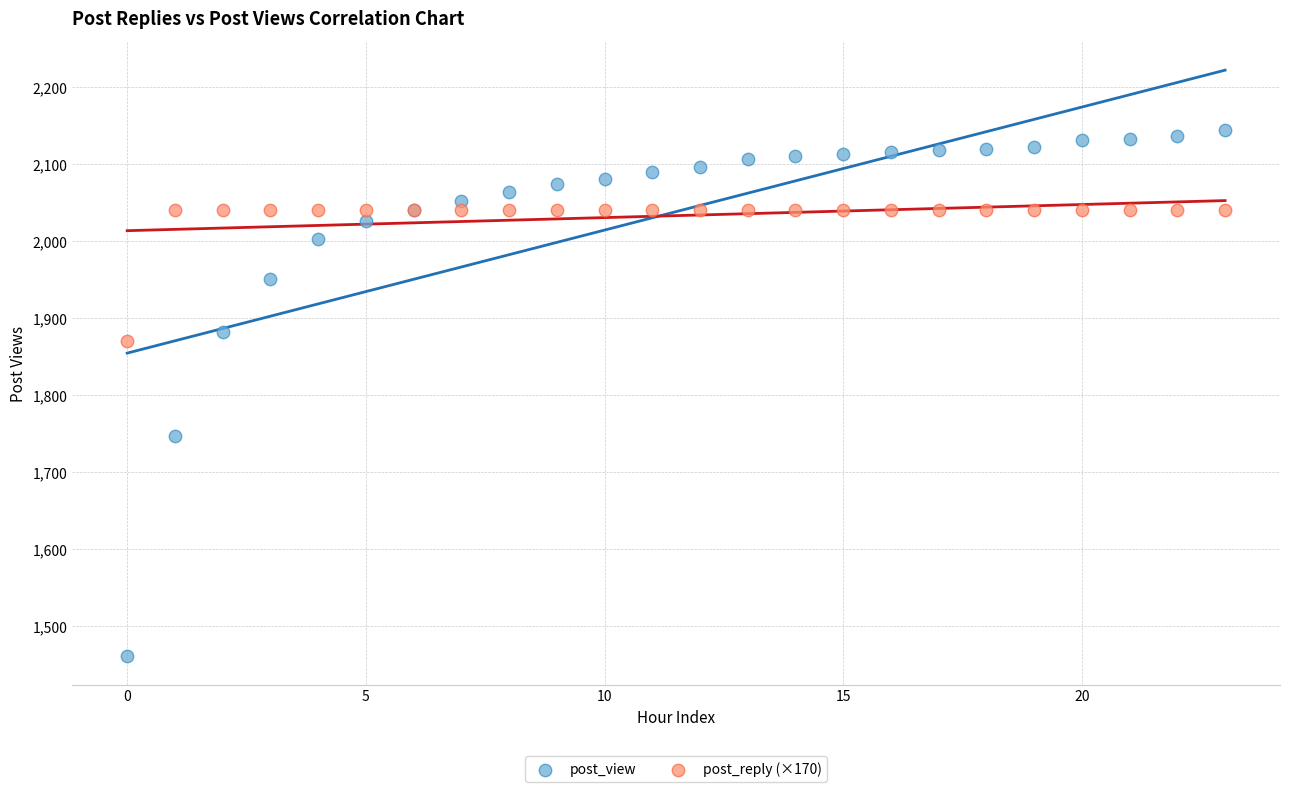

Which series has the widest spread of Y values?

post_view